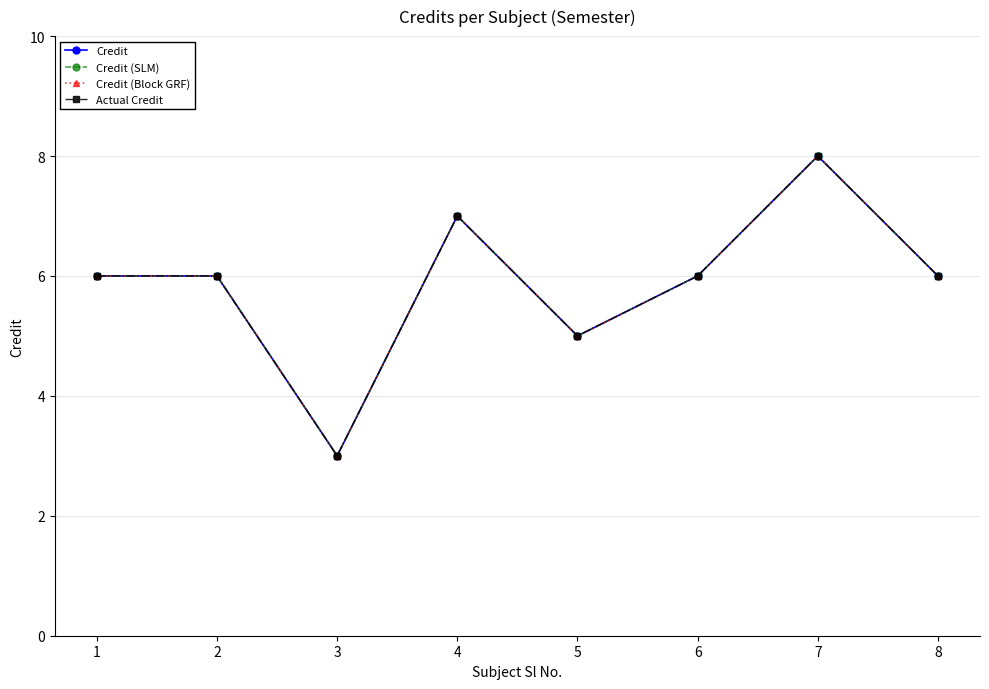

Is this an area chart (filled region under the line)?

No